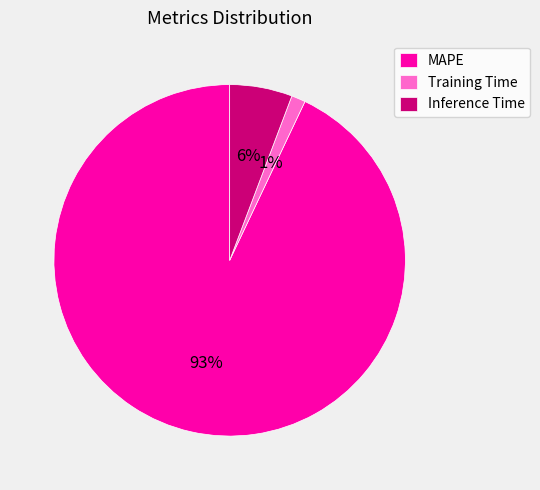

Which has a higher value, Inference Time or Training Time?

Inference Time